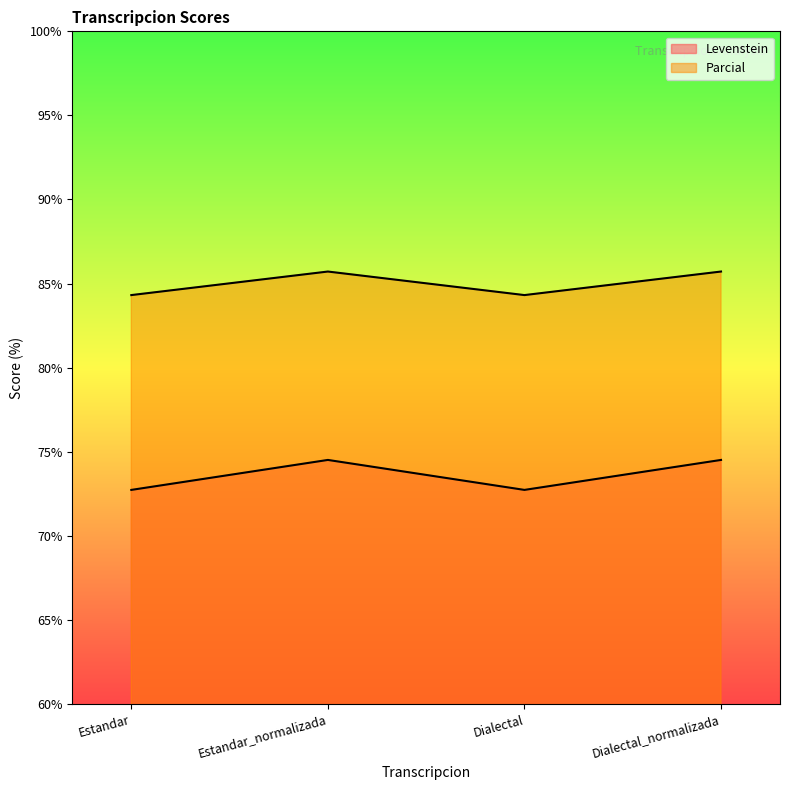

Which category has the lowest value in the Levenstein series?

Estandar